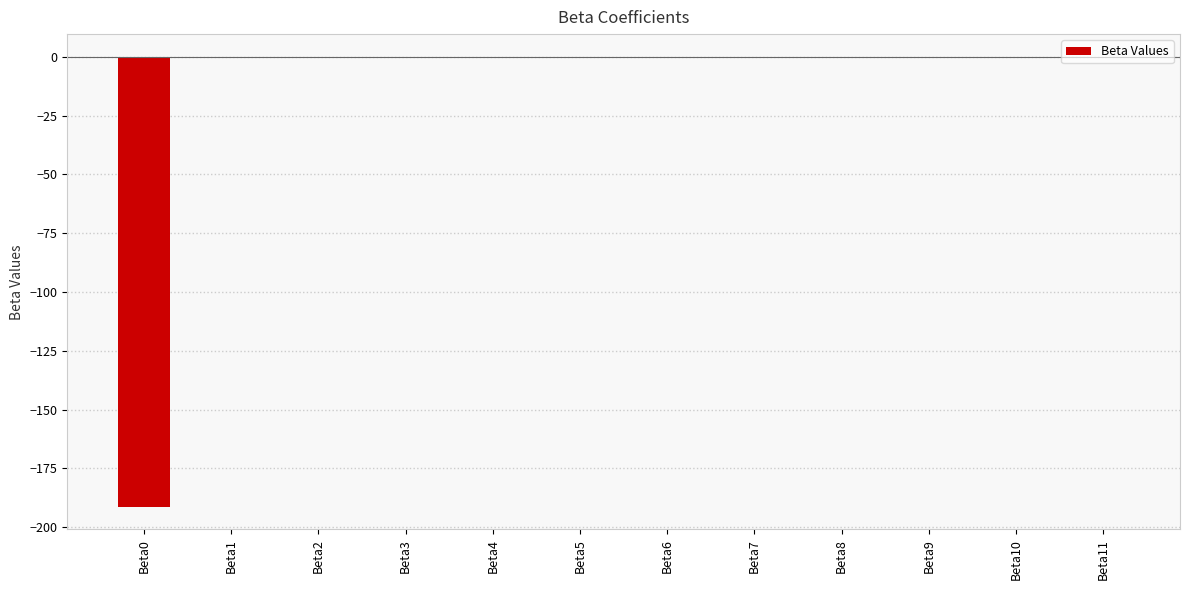

What is the difference between the values at Beta8 and Beta2?

0.1